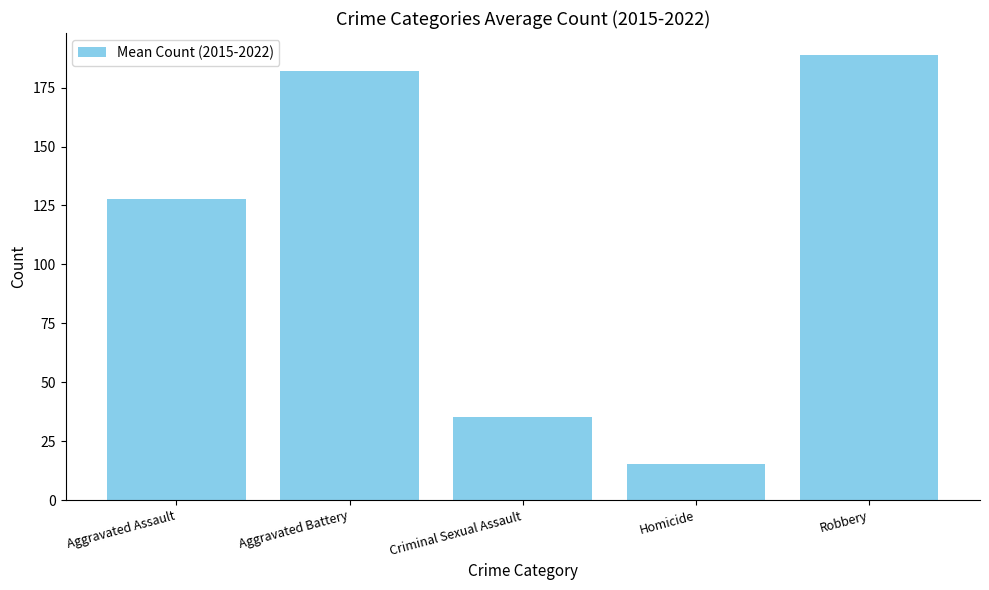

What is the value of the 5th bar from the left?

188.8